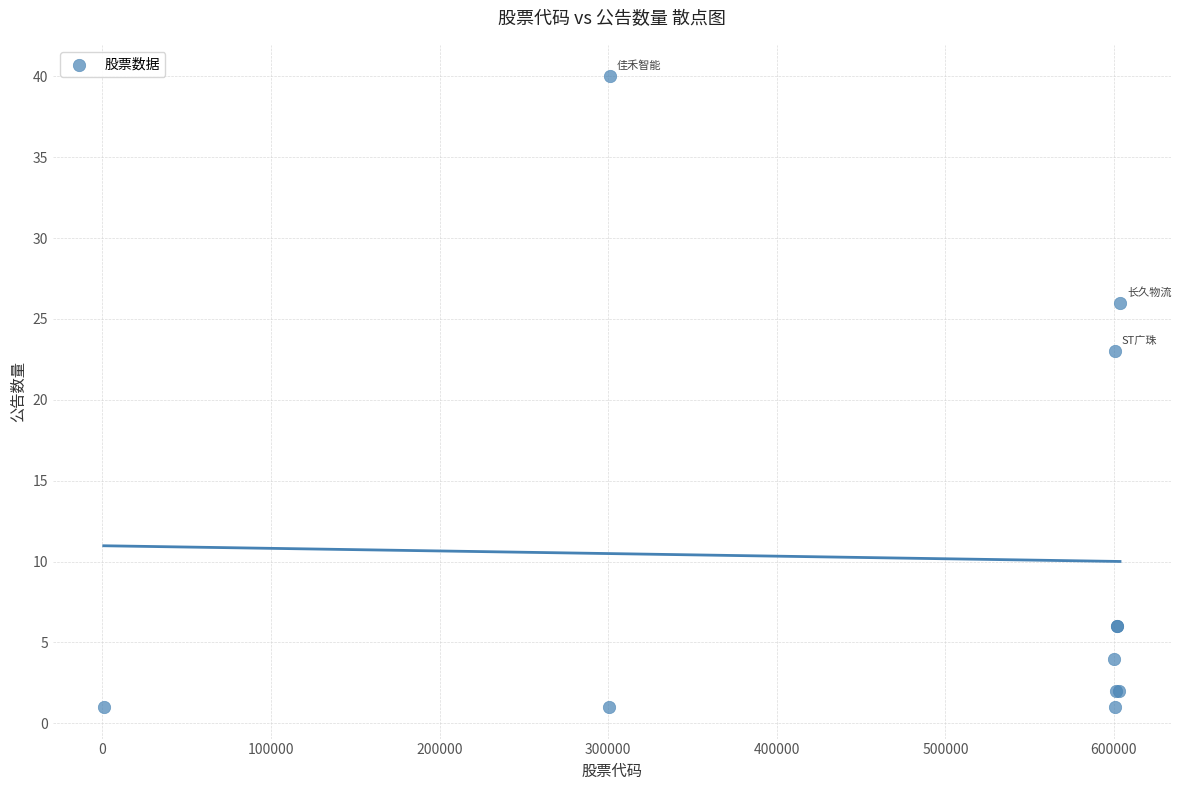

What Y value in the scatter plot is closest to 20?

23